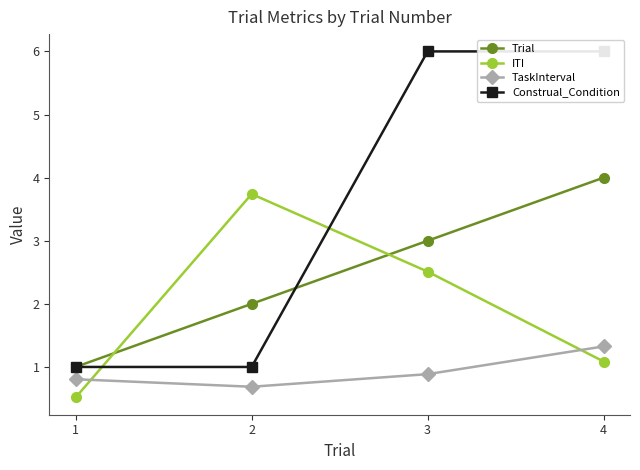

Which has a higher value, 2 or 1?

2